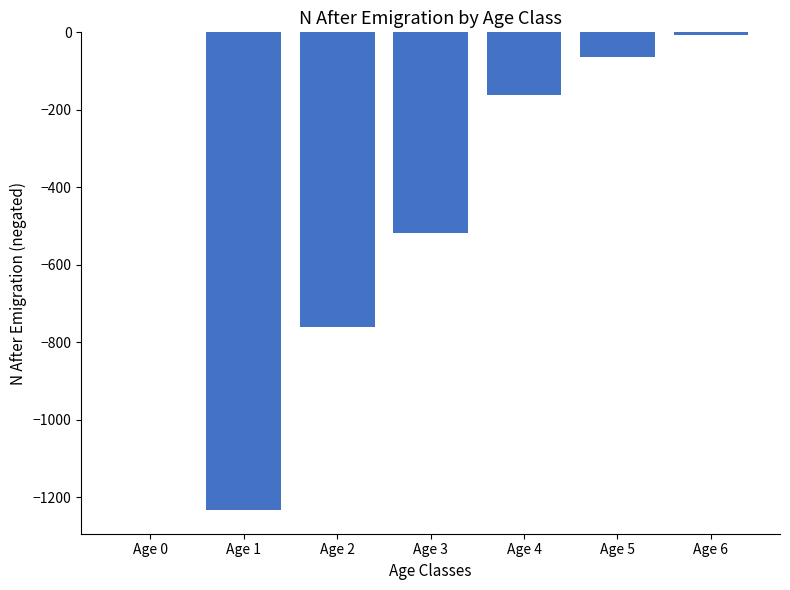

The chart shows a value of -8 at Age 6. True or false?

True